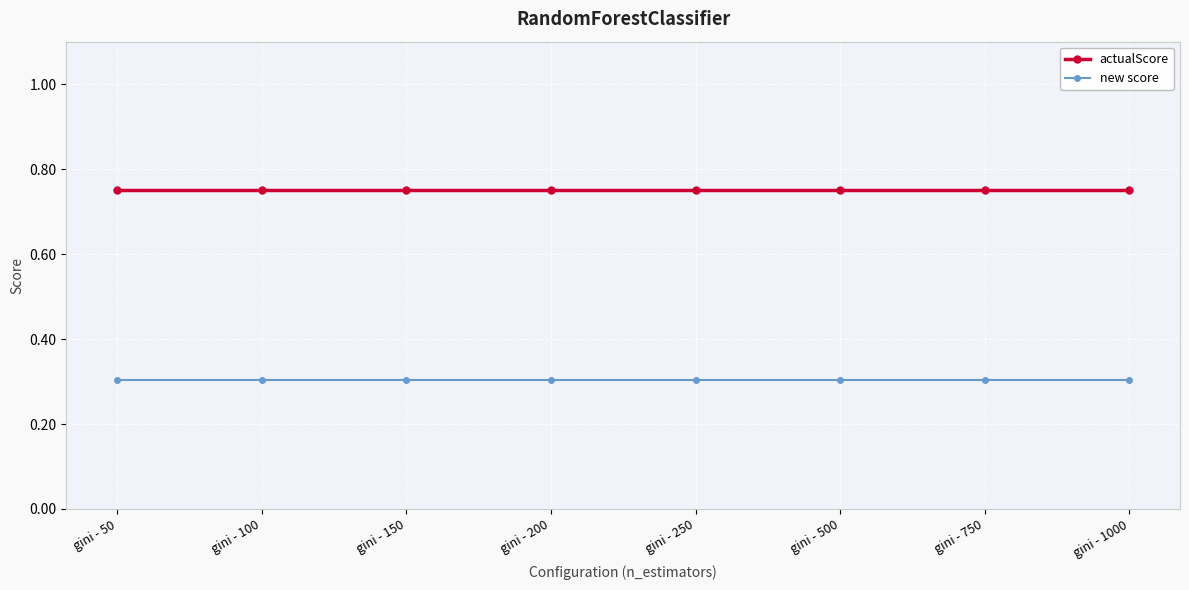

What is the sum of the new score values at gini - 250 and gini - 150?

0.6